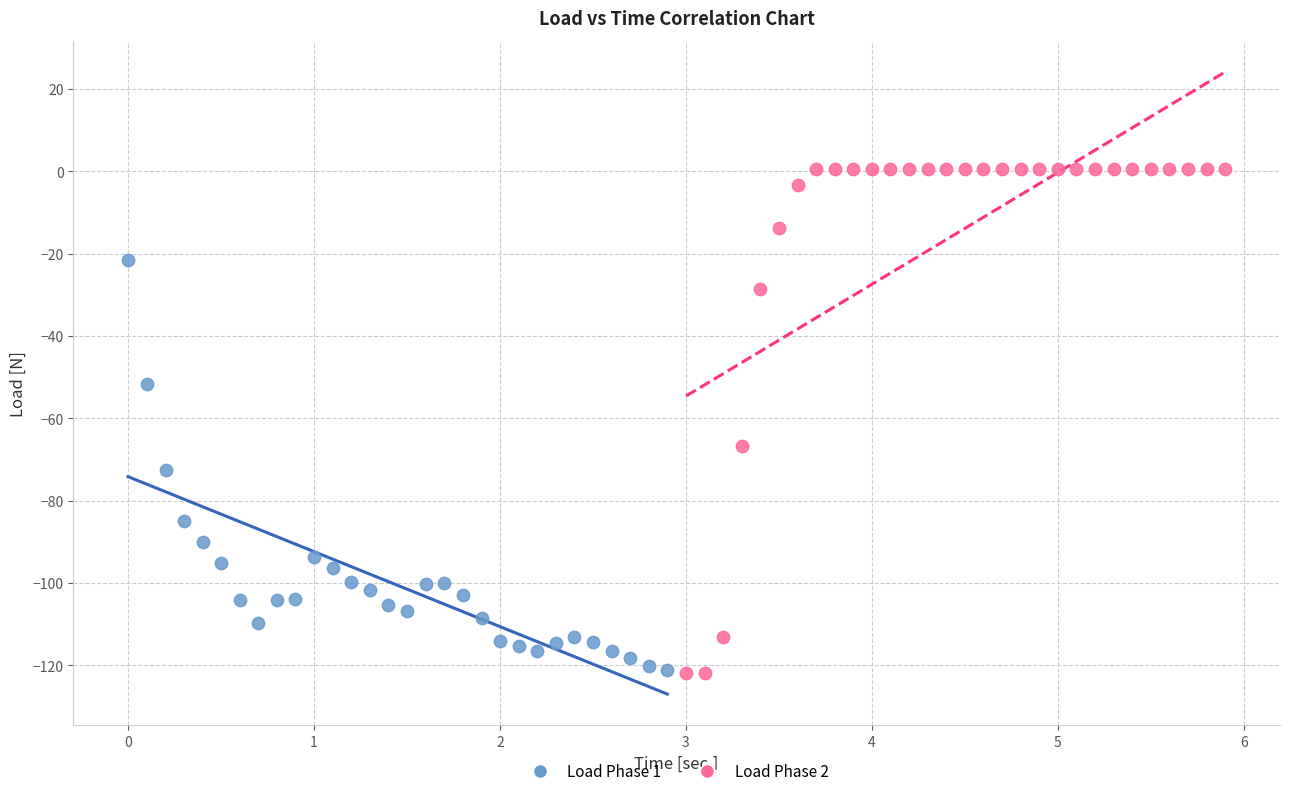

Which series contains the highest Y value?

Load Phase 2